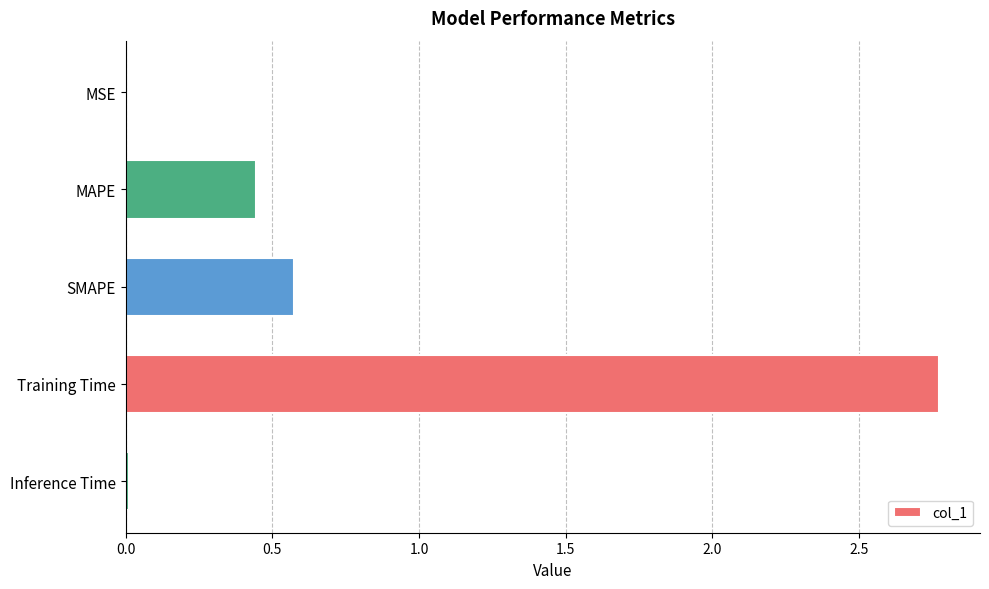

Where is the data nearest to the value 1?

SMAPE